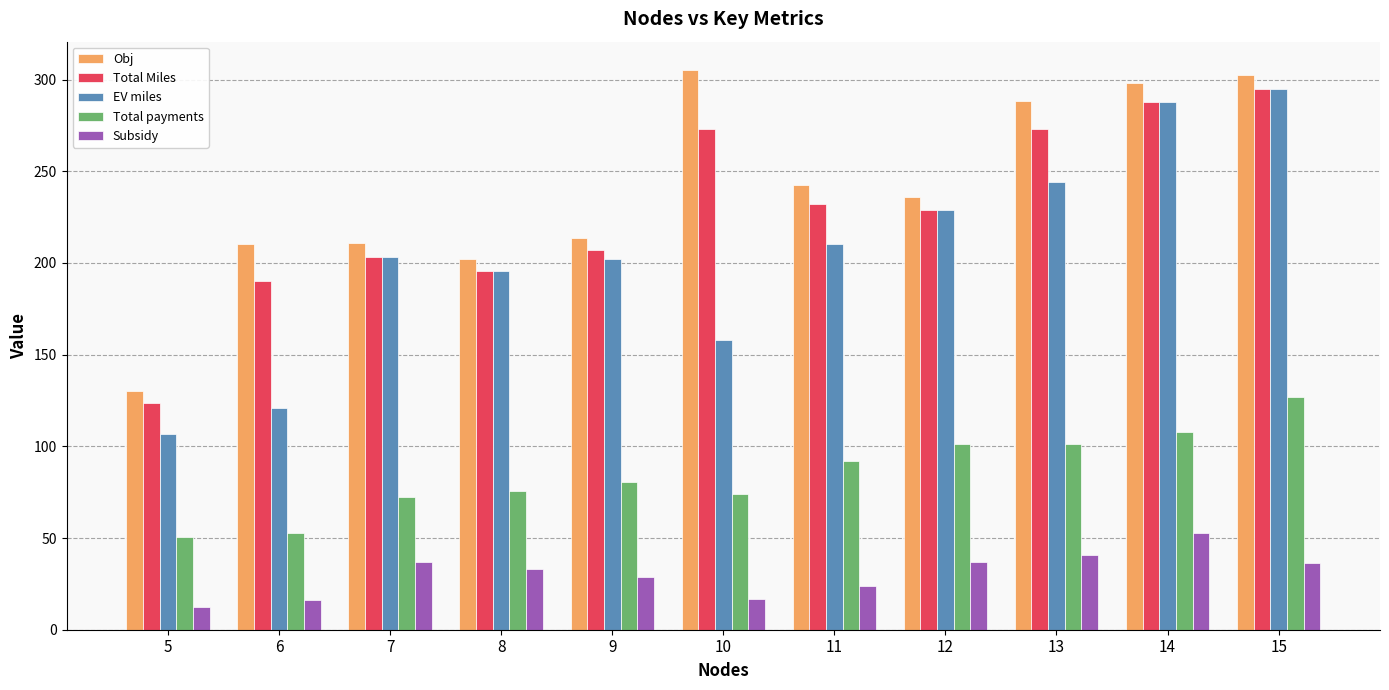

The value of Total payments at 8 is 75.6. True or false?

True